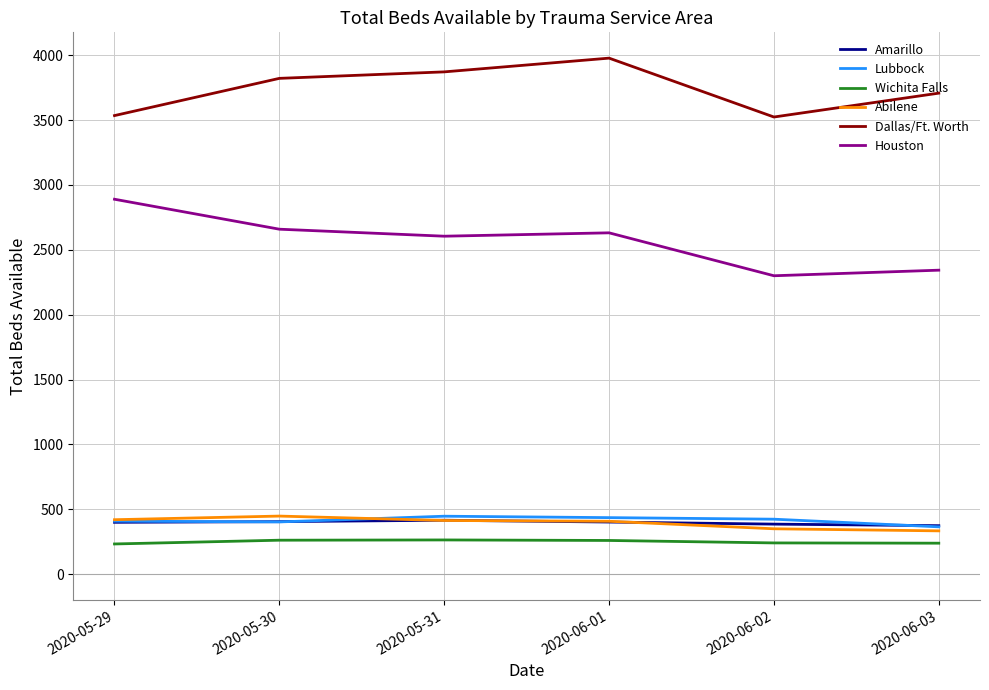

Is the value of Amarillo at 2020-05-29 greater than the value of Dallas/Ft. Worth at 2020-05-30?

No